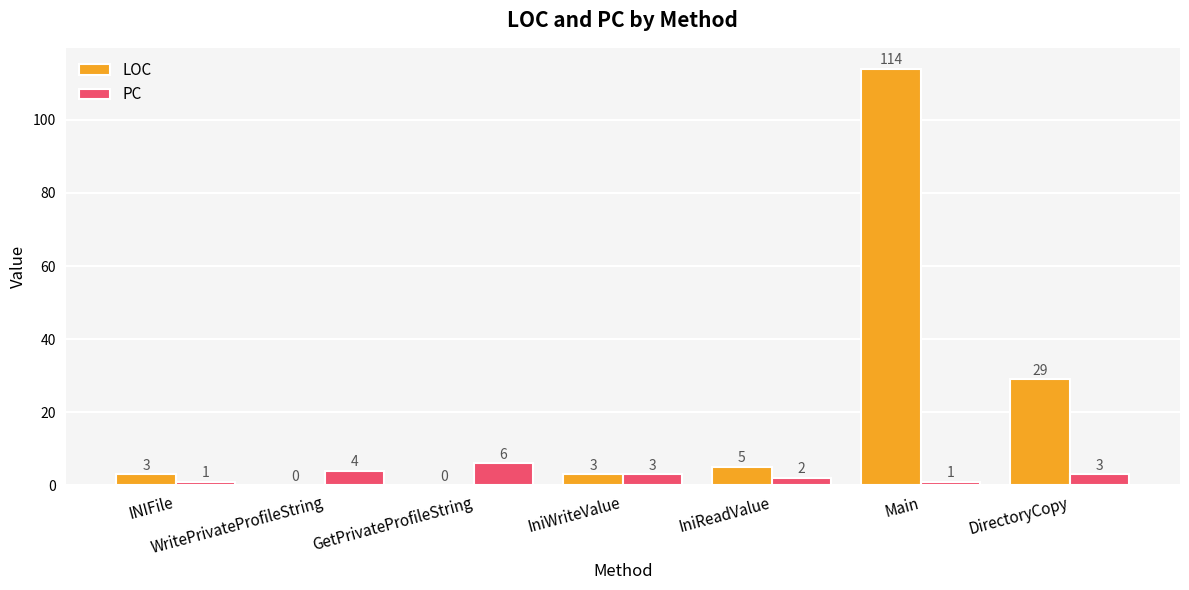

What value does the LOC series have at DirectoryCopy?

29